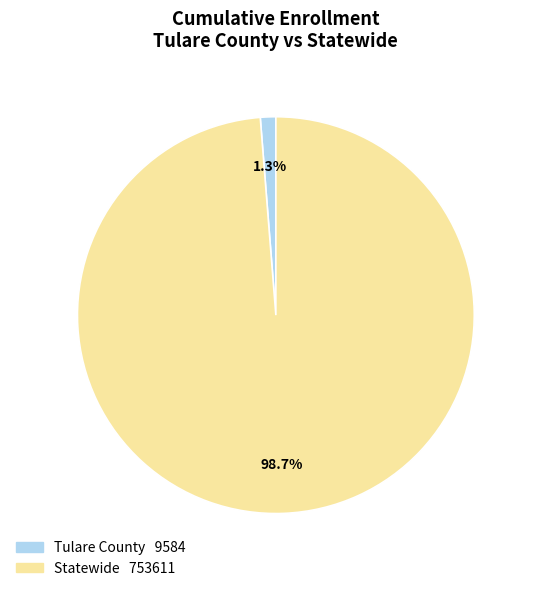

Is it true that Tulare County is 1% of the pie?

True